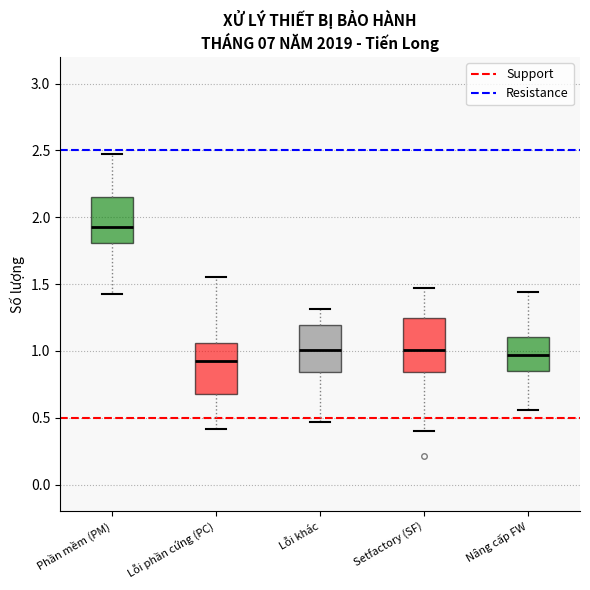

Reading left to right, transcribe this box plot: for each box, give where its median line is, the range the box spans, and where its two whiskers end, as read against the y-axis. The values are not printed on the chart, so give them approximately, as read against the axis.

Phần mềm (PM): median 1.95, box 1.80 to 2.15, whiskers 1.45 to 2.45
Lỗi phần cứng (PC): median 0.90, box 0.70 to 1.05, whiskers 0.40 to 1.55
Lỗi khác: median 1.00, box 0.85 to 1.20, whiskers 0.45 to 1.30
Setfactory (SF): median 1.00, box 0.85 to 1.25, whiskers 0.40 to 1.45
Nâng cấp FW: median 0.95, box 0.85 to 1.10, whiskers 0.55 to 1.45